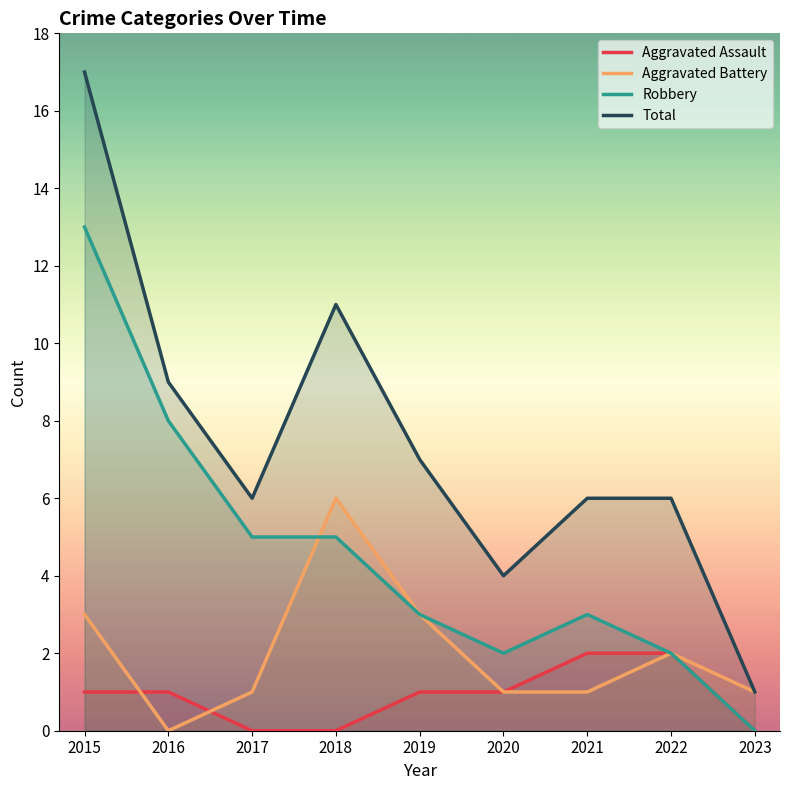

List the labels in order of Total value, largest first.

2015, 2018, 2016, 2019, 2017, 2021, 2022, 2020, 2023